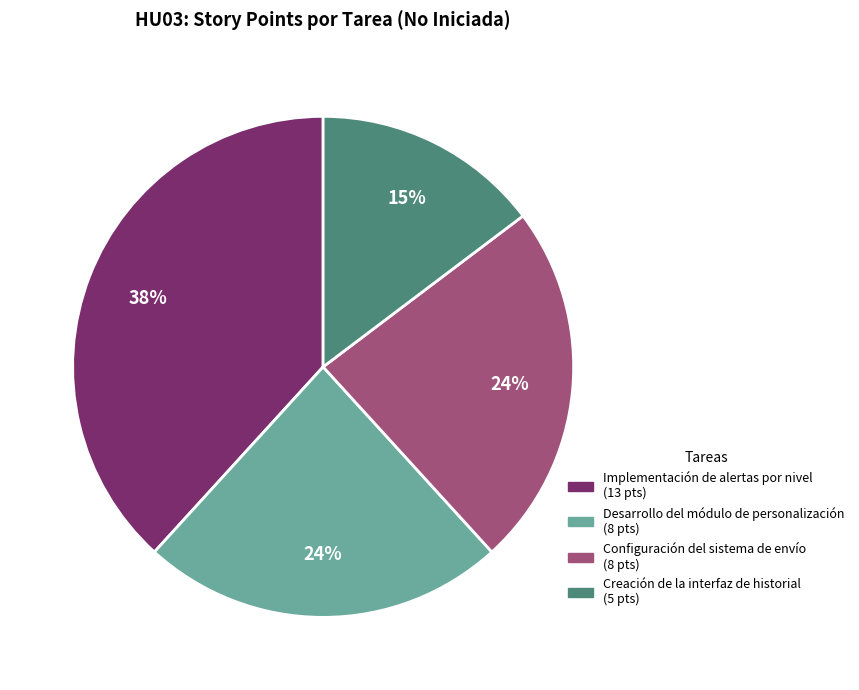

Approximately how many times larger is the value at Desarrollo del módulo de personalización compared to Creación de la interfaz de historial?

1.6